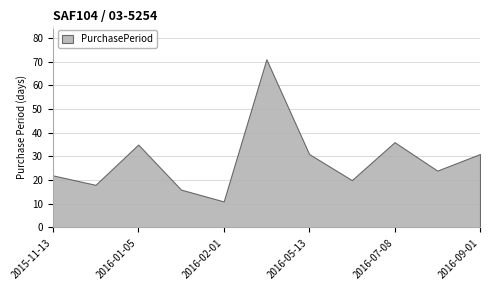

Which label corresponds to the smallest value in the chart?

2016-02-01